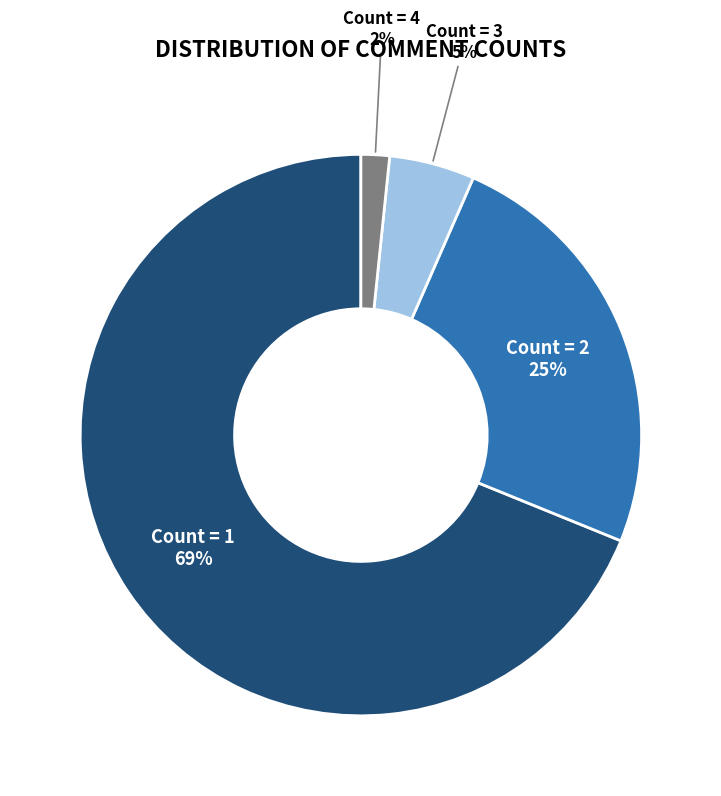

To the nearest percent, what is the average slice percentage?

25%